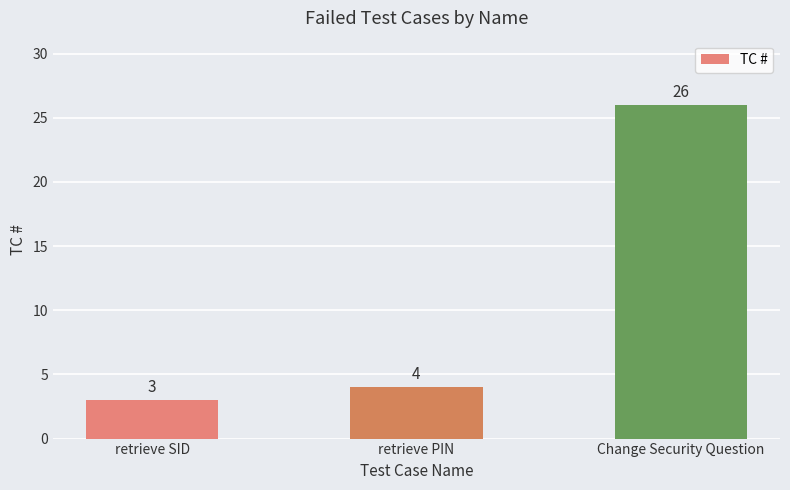

Are the bars horizontal?

No